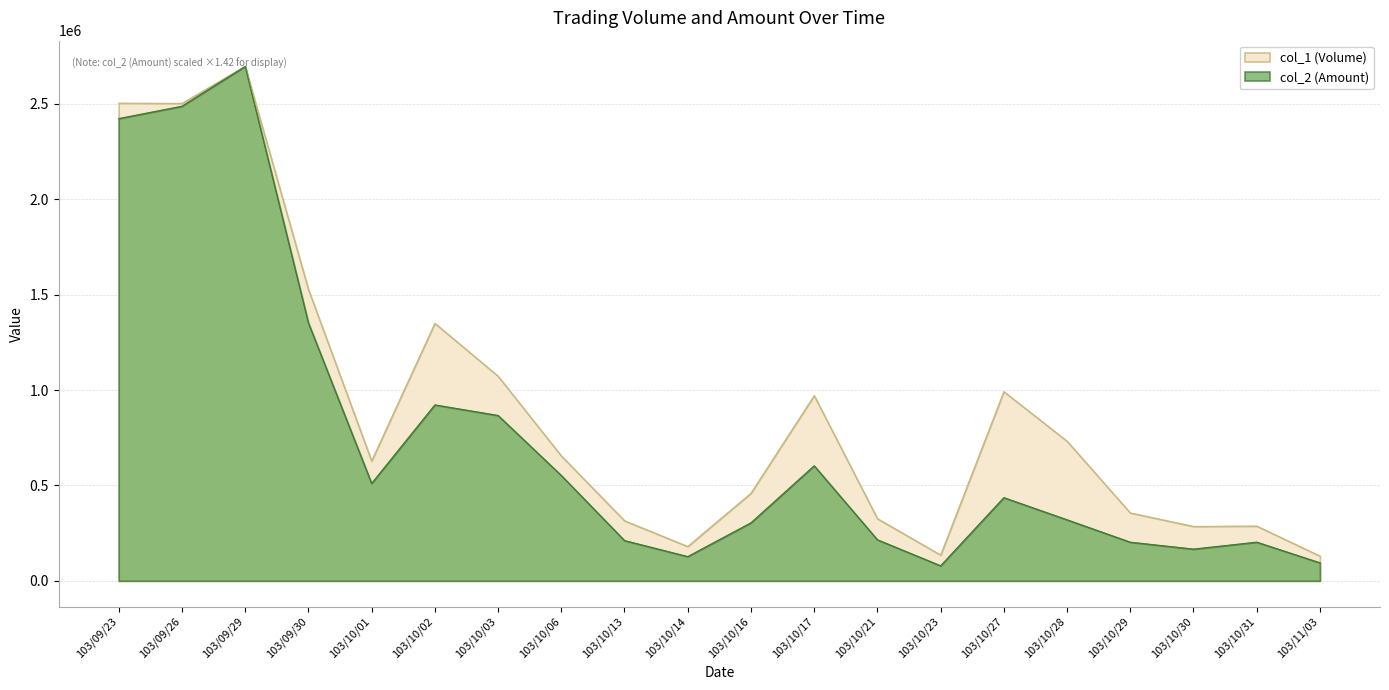

What is the maximum value shown in the chart?

2697000.0